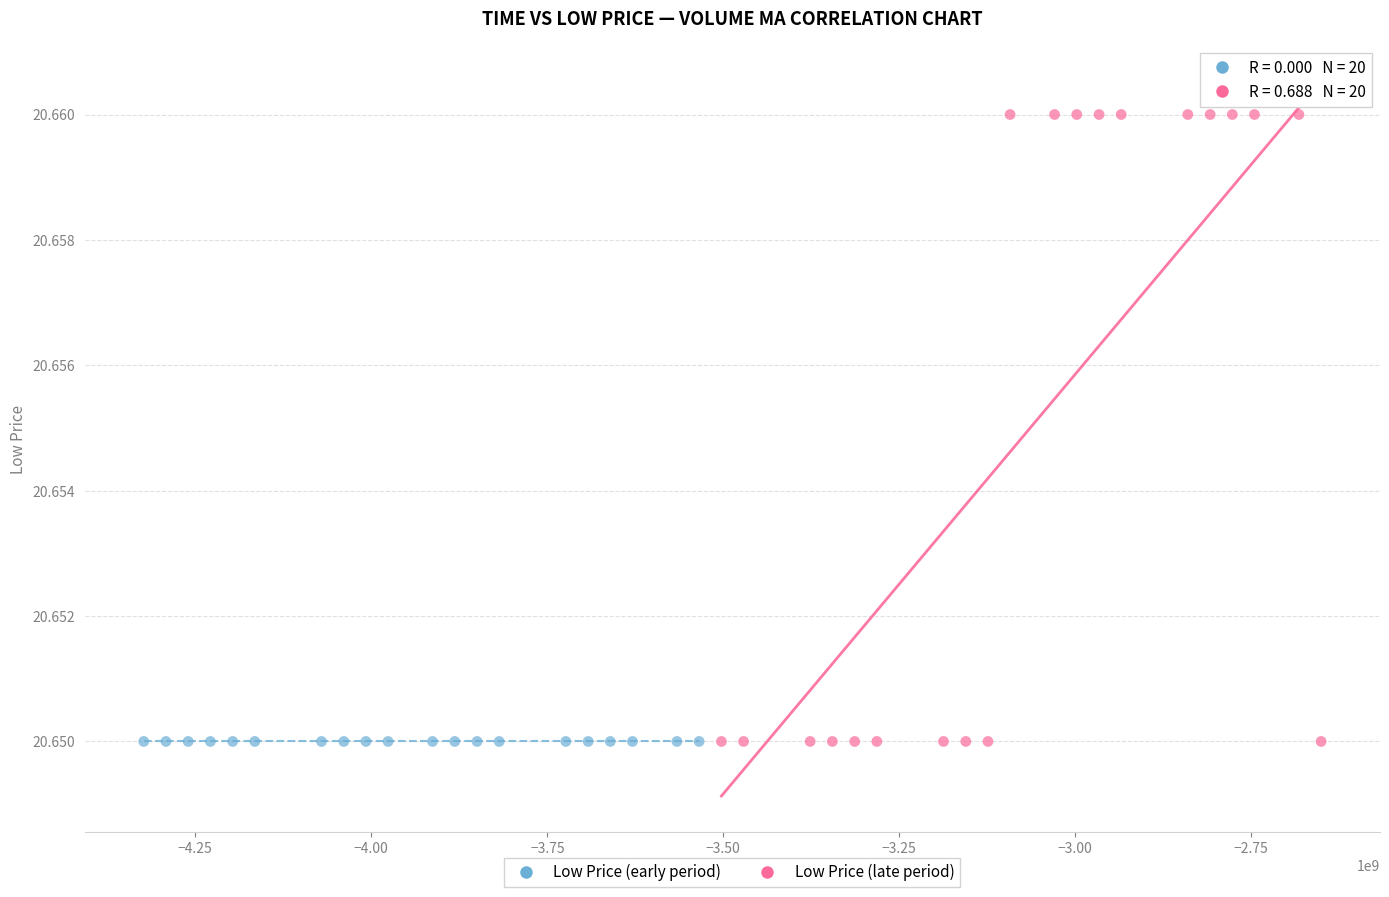

Which series reaches the maximum Y coordinate?

Low Price (late period)